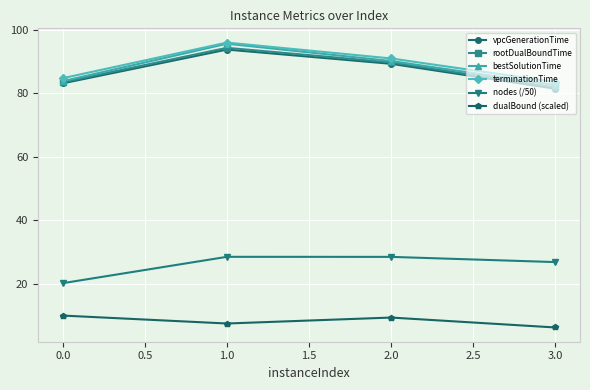

Which category has the lowest value in the terminationTime series?

3.0